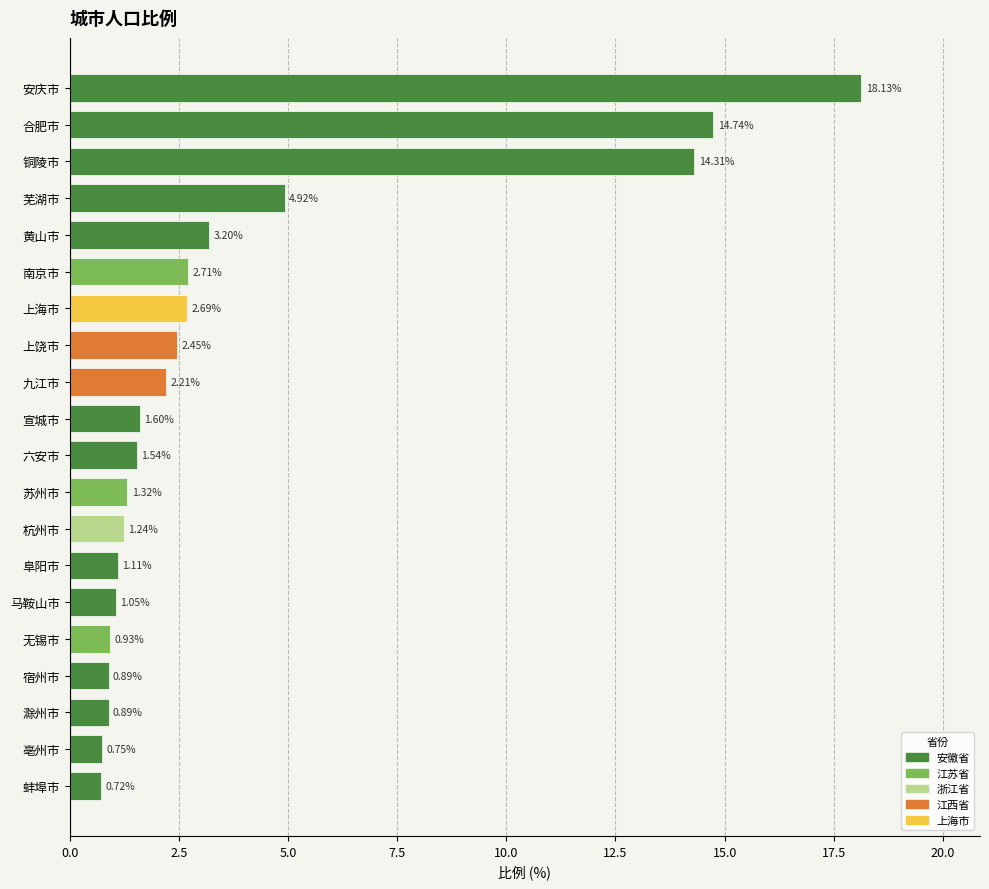

What is the difference between the maximum and minimum values?

17.4